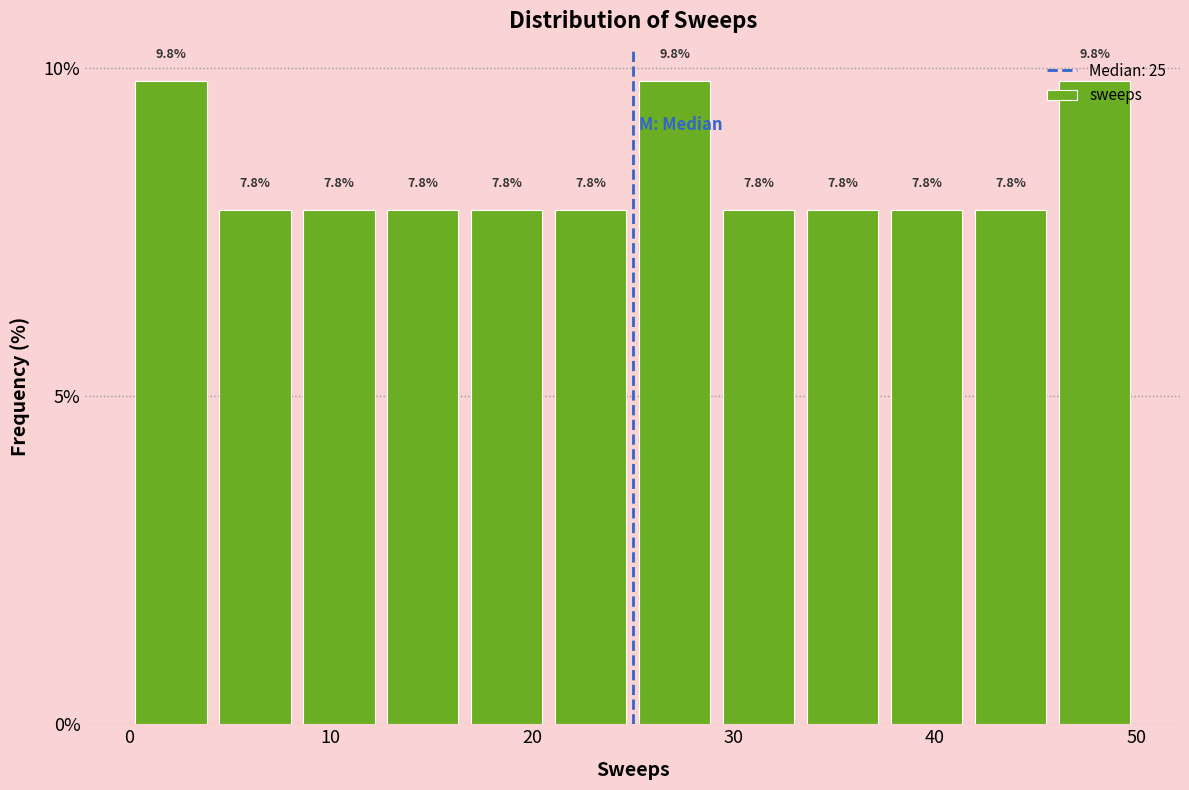

Reading left to right, transcribe this chart: for each bar, give the range it covers on the x-axis and its height. The bar edges are not printed on the chart, so give them approximately, as read against the axis.

0 to 4: 9.8
4 to 8: 7.8
8 to 13: 7.8
13 to 17: 7.8
17 to 21: 7.8
21 to 25: 7.8
25 to 29: 9.8
29 to 33: 7.8
33 to 38: 7.8
38 to 42: 7.8
42 to 46: 7.8
46 to 50: 9.8